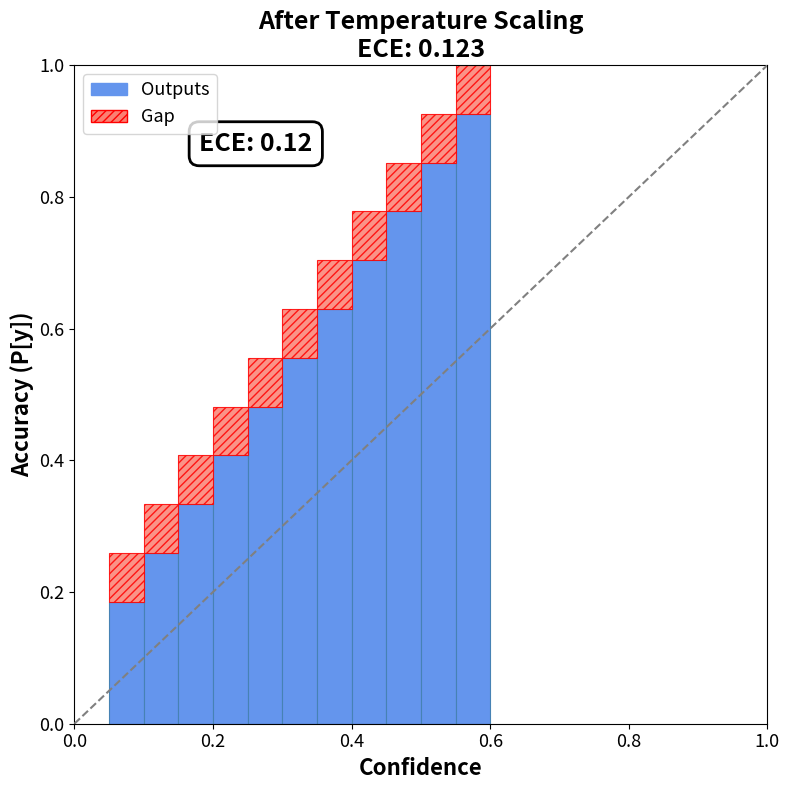

What is the sum of all Outputs values?

6.1